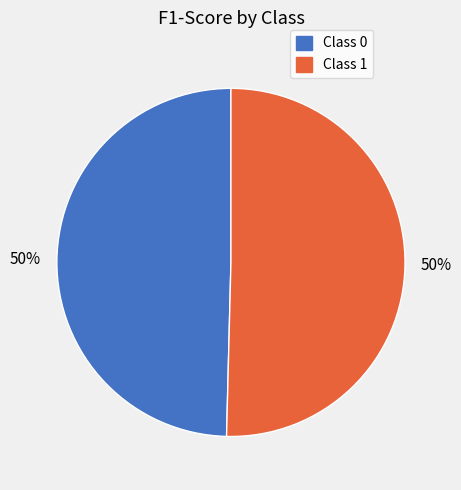

To the nearest percent, what is the average slice percentage?

50%